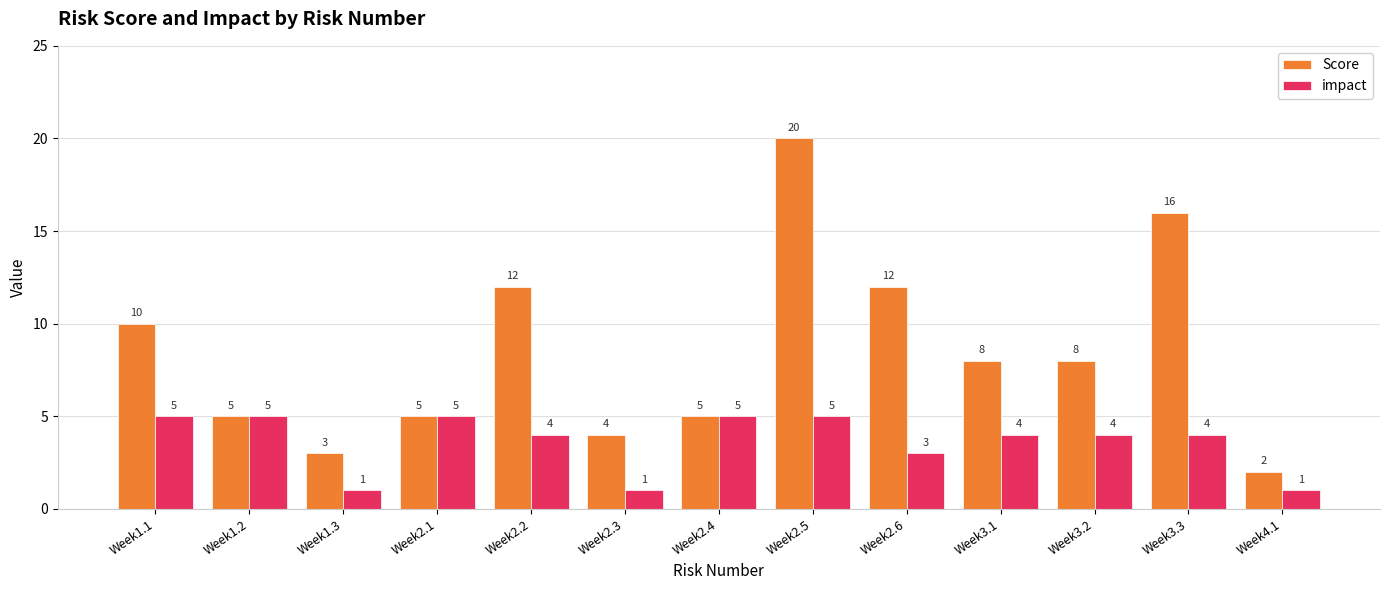

What is the maximum value for impact?

5